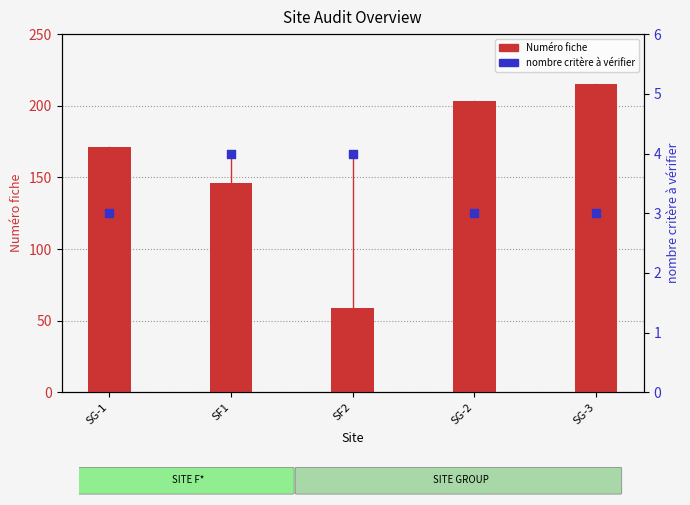

At how many categories does at least one series exceed 169?

3